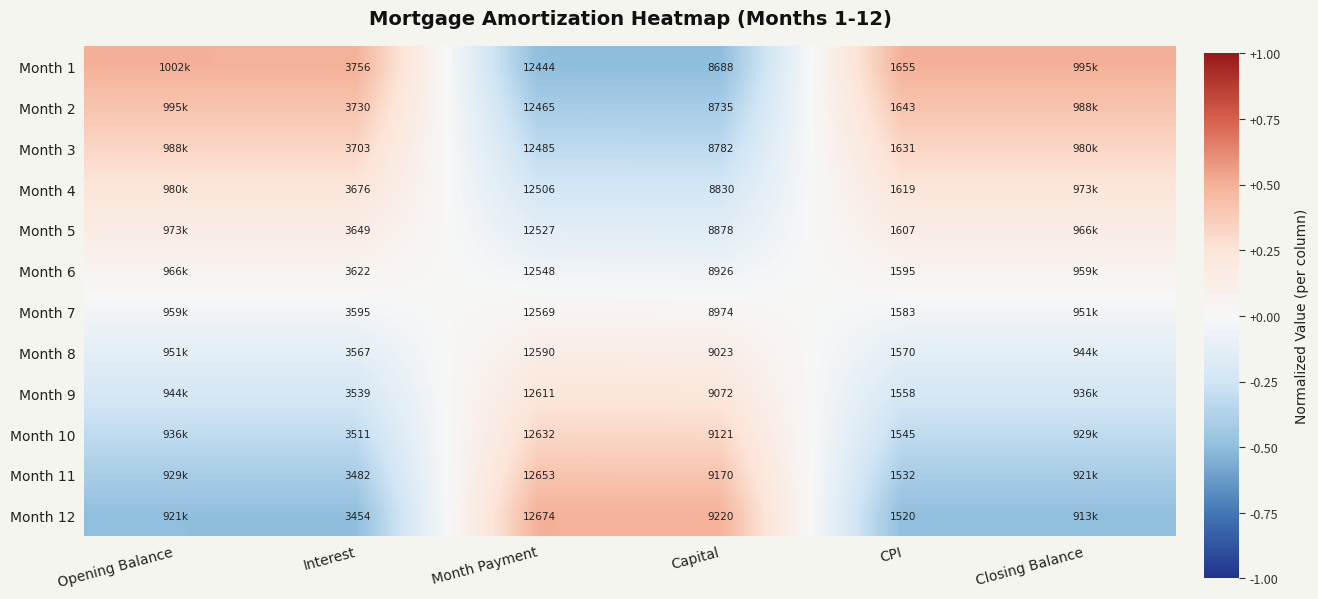

Is the value of Month 11 at Interest greater than the value of Month 5 at CPI?

Yes